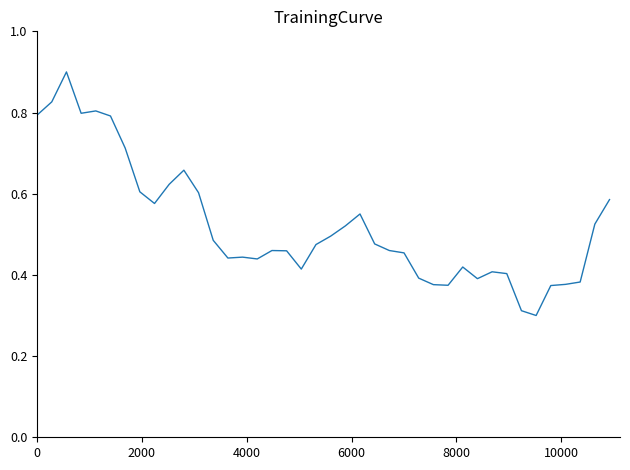

What is the maximum value shown in the chart?

0.9